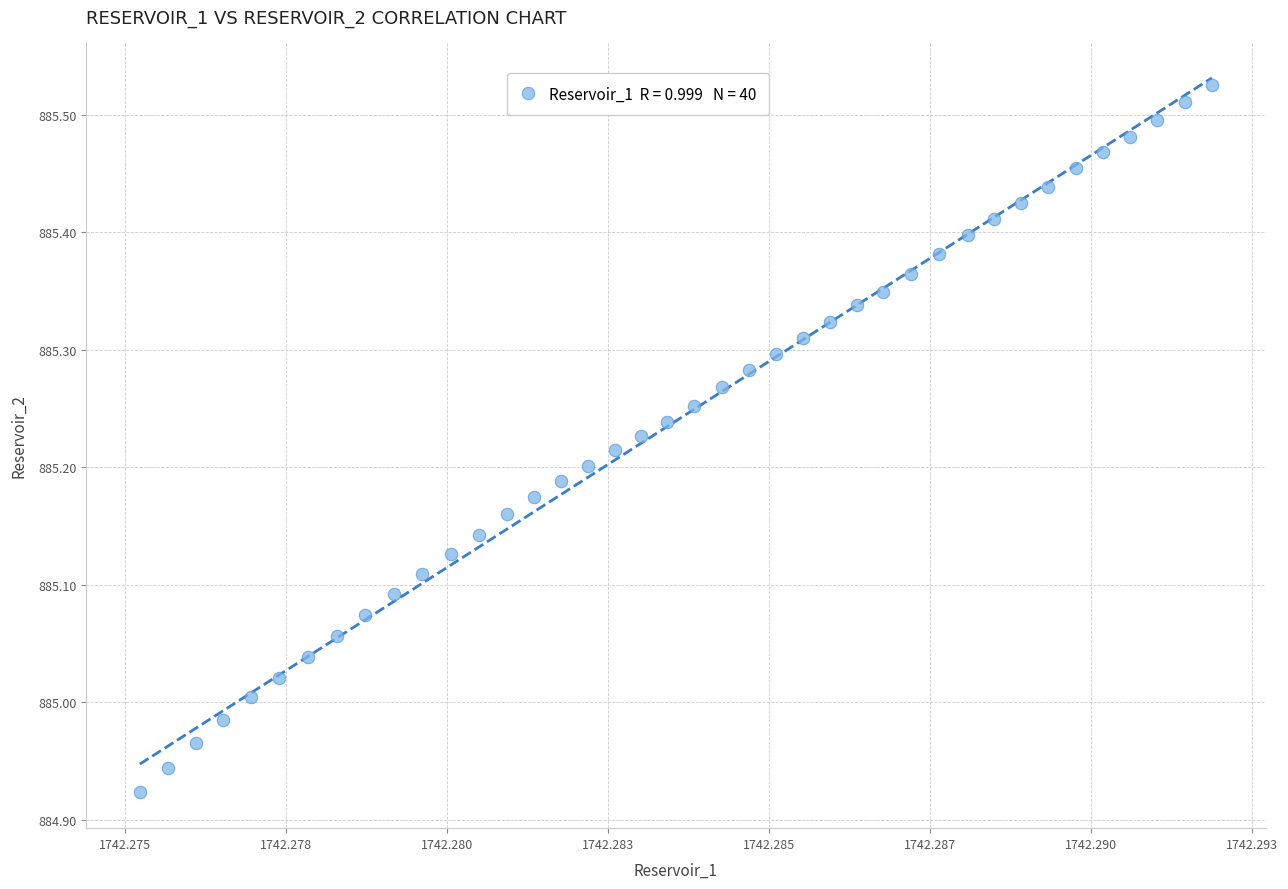

What is the range of Y values (max minus min)?

0.6